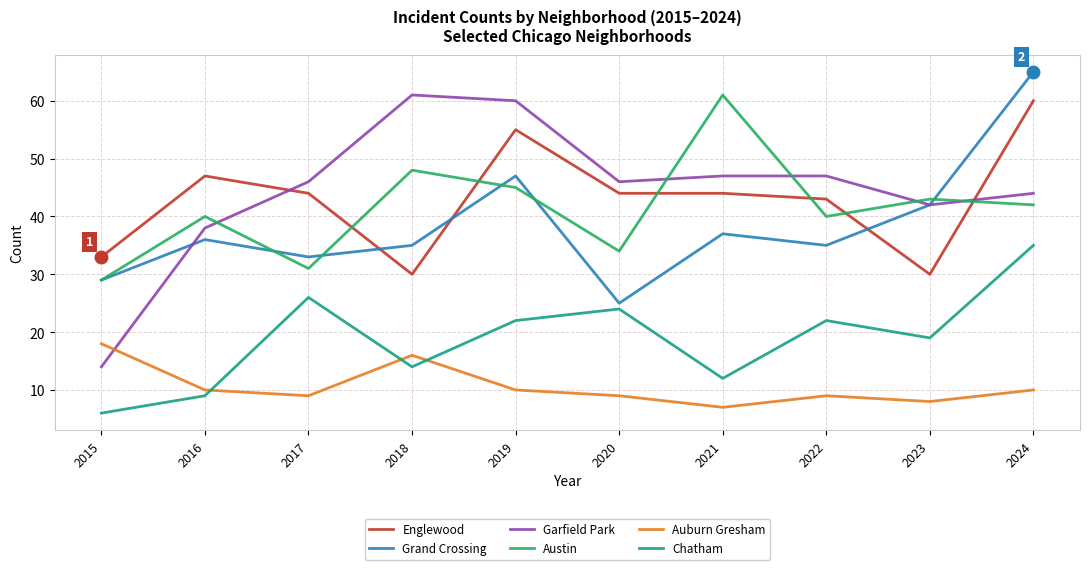

What are all the series names shown in the legend?

Englewood, Grand Crossing, Garfield Park, Austin, Auburn Gresham, Chatham